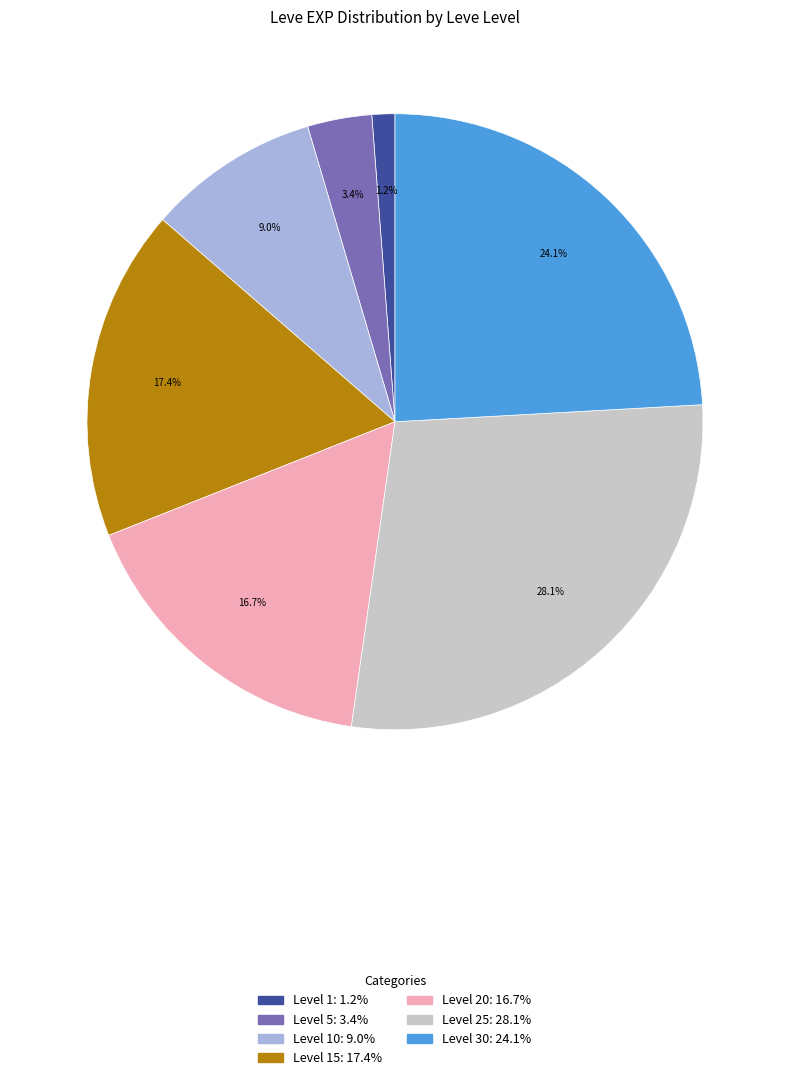

Is there any slice that represents more than half of the pie?

No